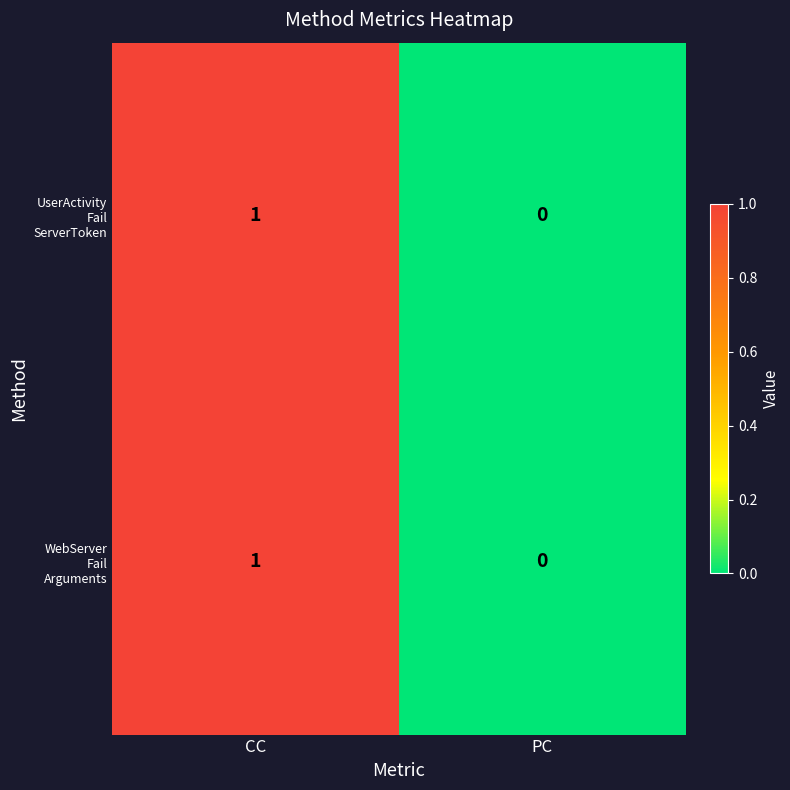

Which category has the highest value across all series?

CC